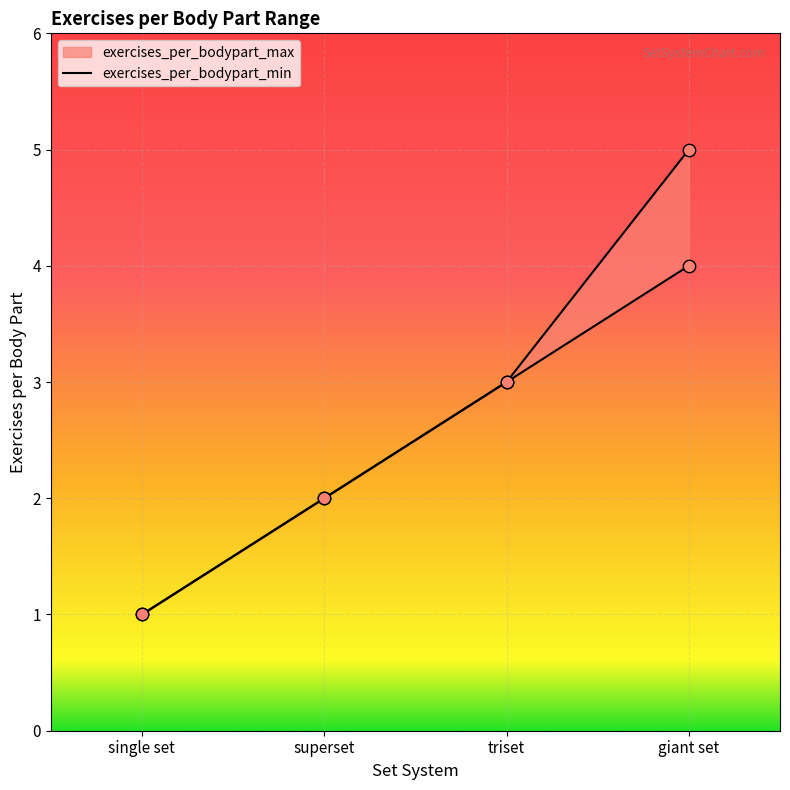

Which series has the largest Y range (max minus min)?

exercises_per_bodypart_max